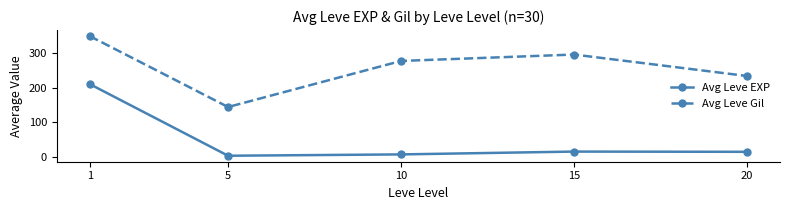

What is the difference between the maximum and minimum values in the Avg Leve Gil series?

204.8